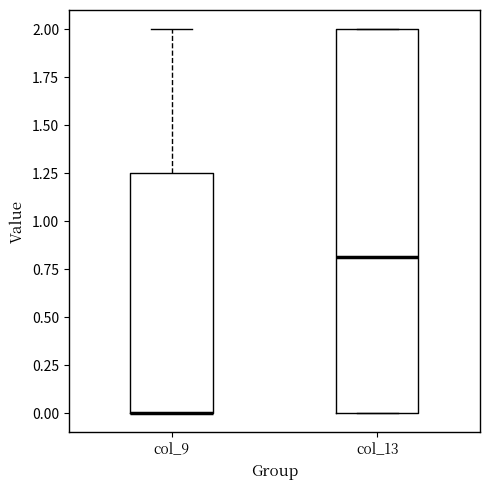

Where is the lower edge of the box for col_9 on the y-axis? The values are not printed on the chart, so give them approximately, as read against the axis.

0.00